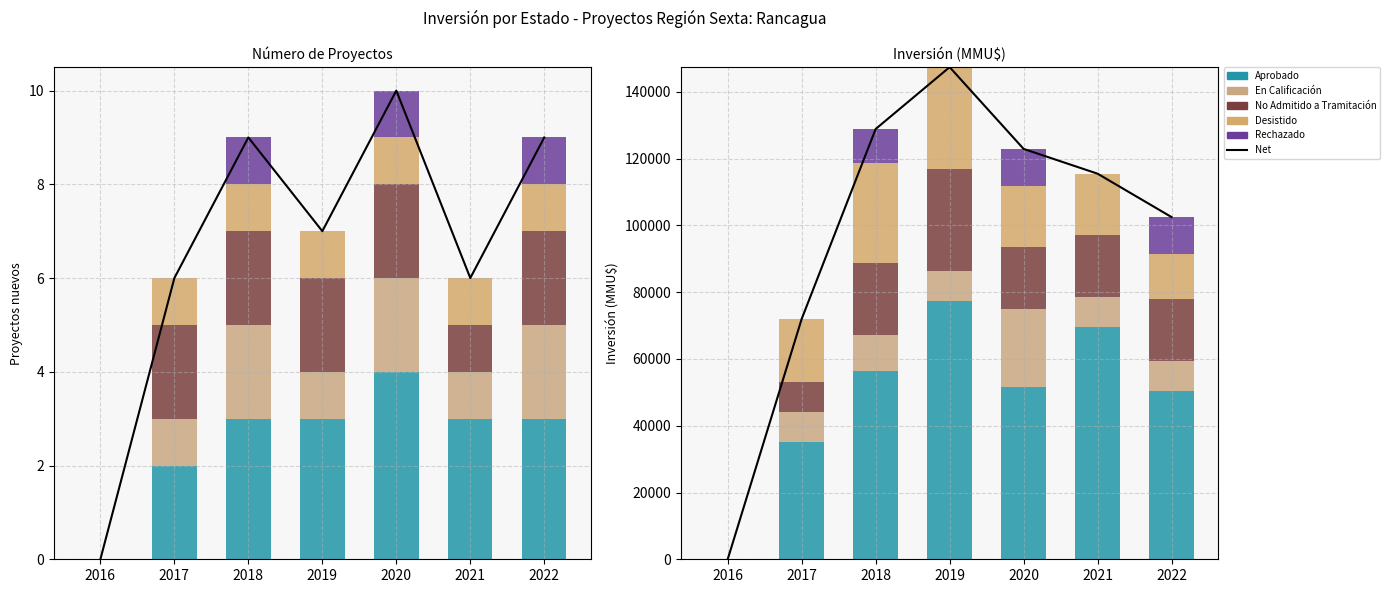

How many data points in Net are less than 115500?

3